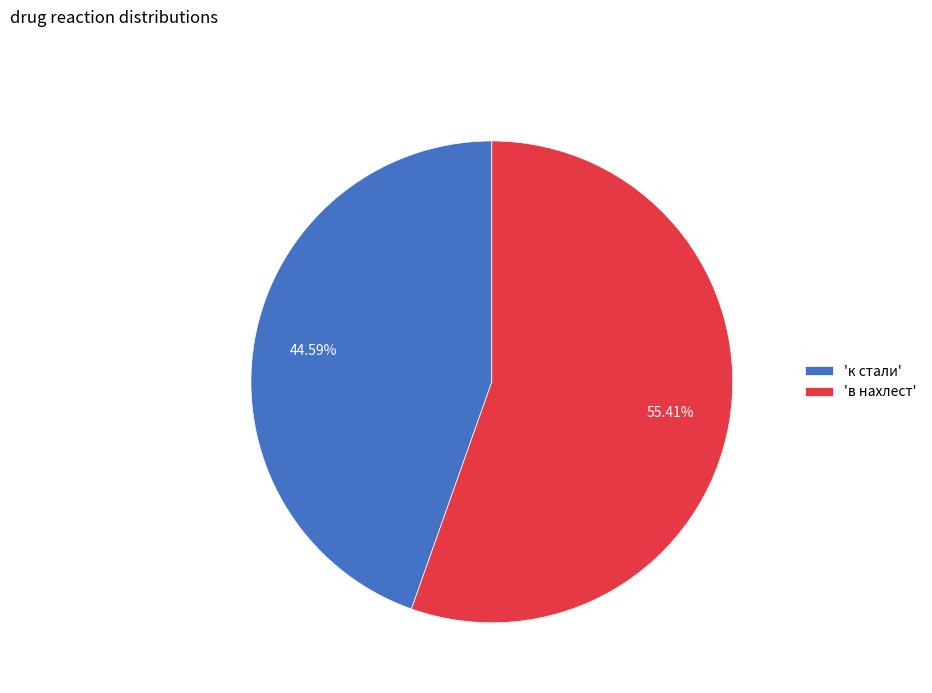

What is the largest slice in the pie chart?

'в нахлест'